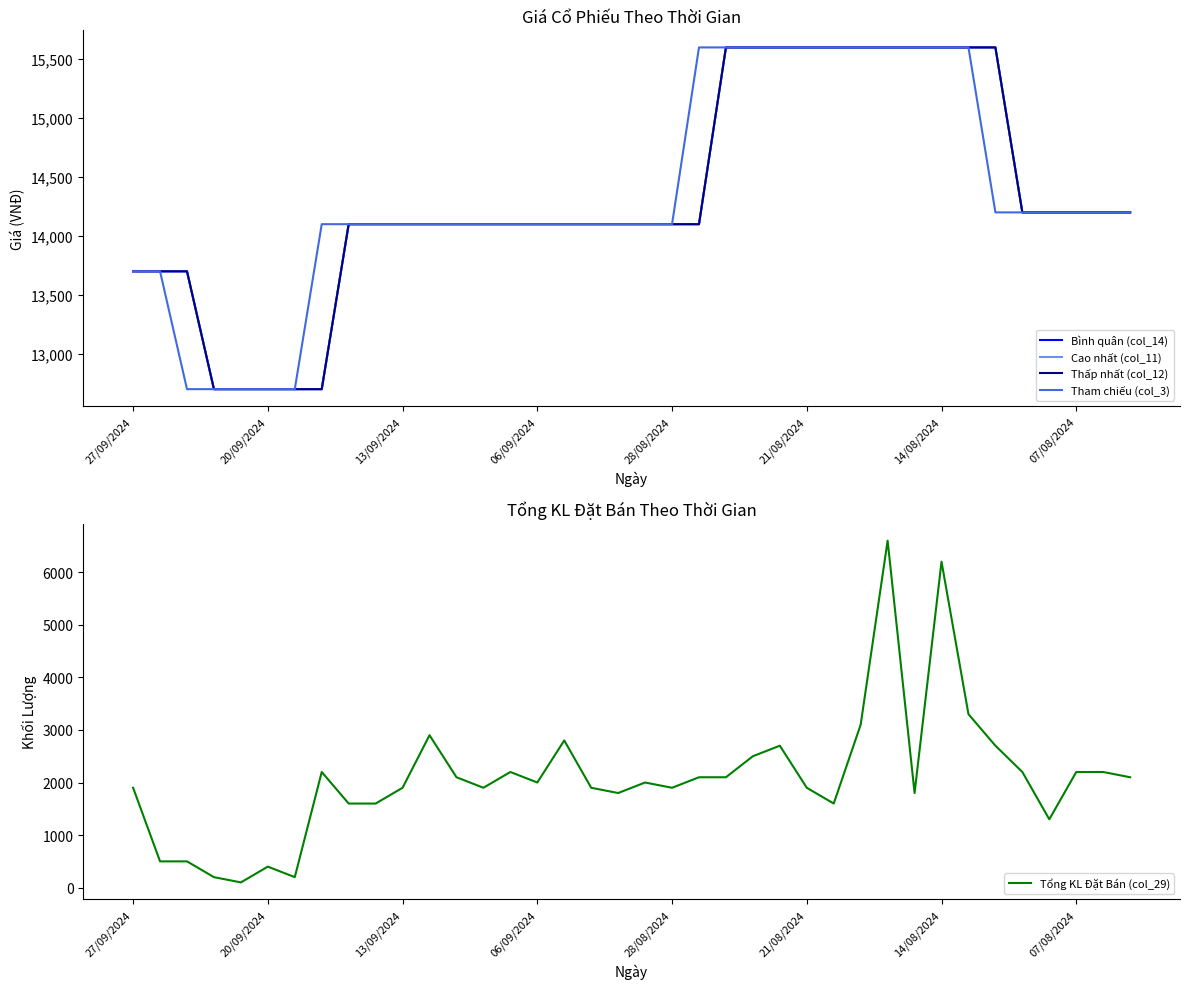

Is the value of Bình quân (col_14) at 12 greater than the value of Tham chiếu (col_3) at 18?

No